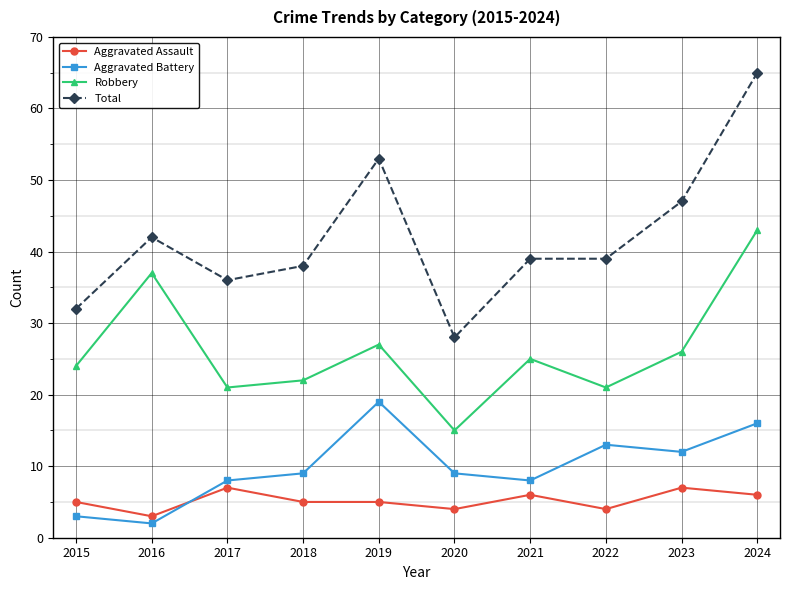

True or false: Total and Aggravated Assault intersect in this chart.

False